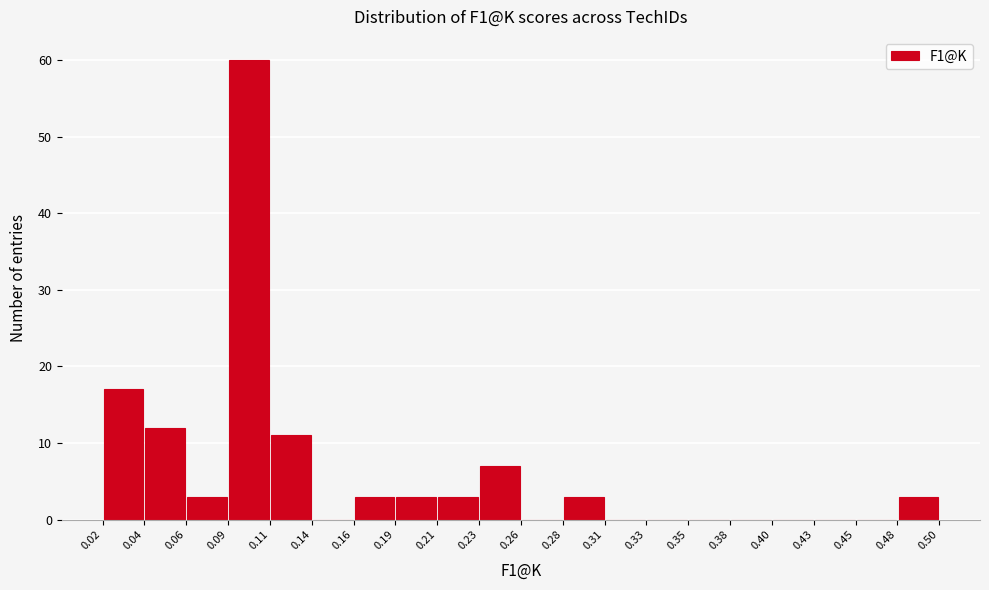

What is the height of the bar covering 0.09 to 0.11 on the x-axis? The values are not printed on the chart, so give them approximately, as read against the axis.

60